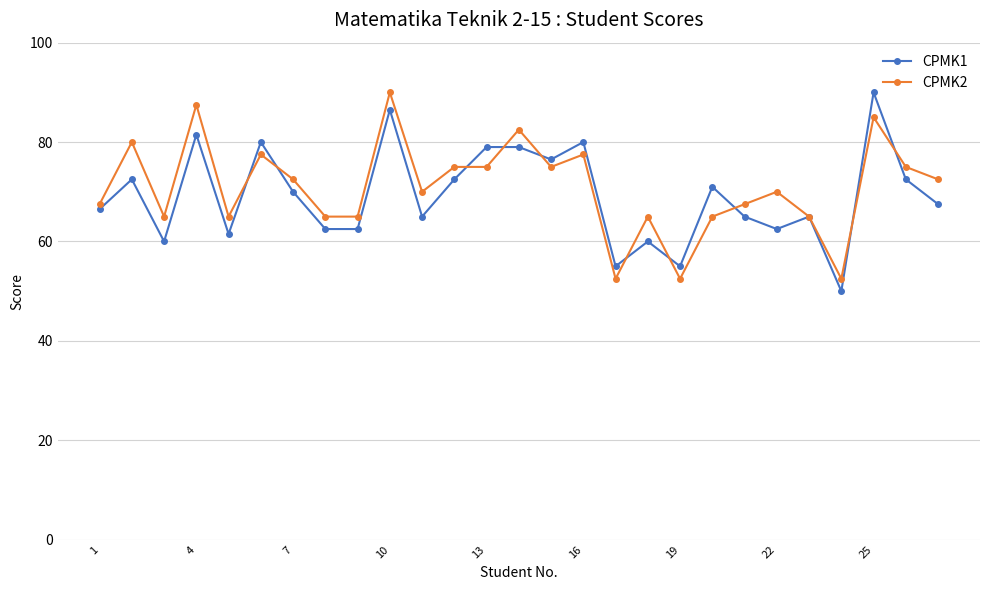

What is the value of the CPMK1 point at the 17th from the left?

55.0